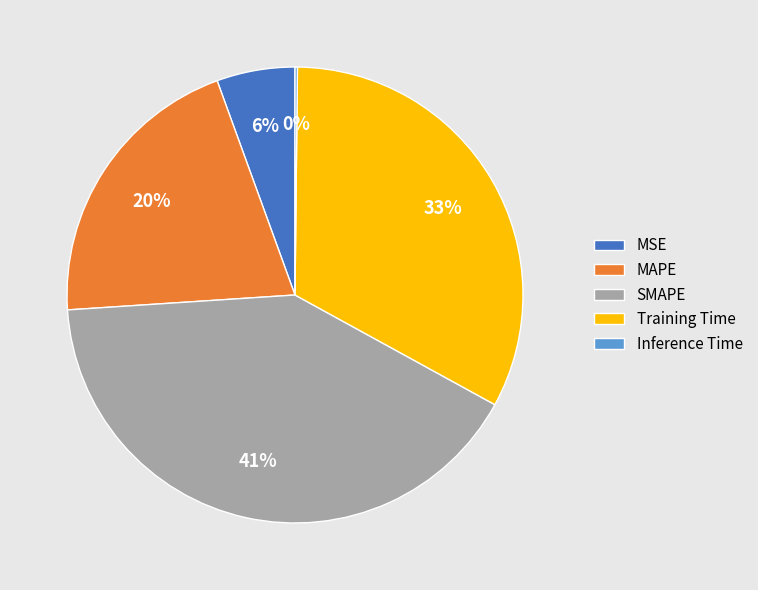

Which has a higher value, MSE or SMAPE?

SMAPE